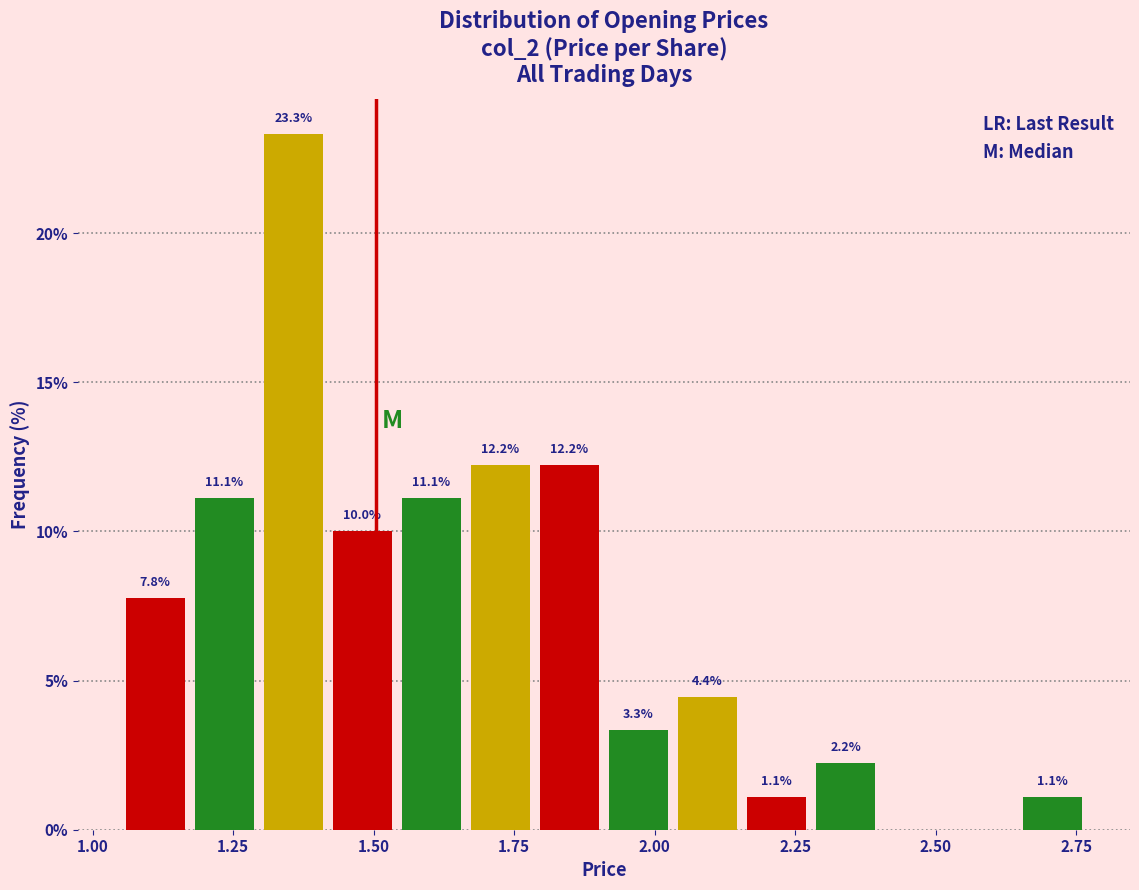

Read against the x-axis, roughly where is the centre of the tallest bar?

1.35